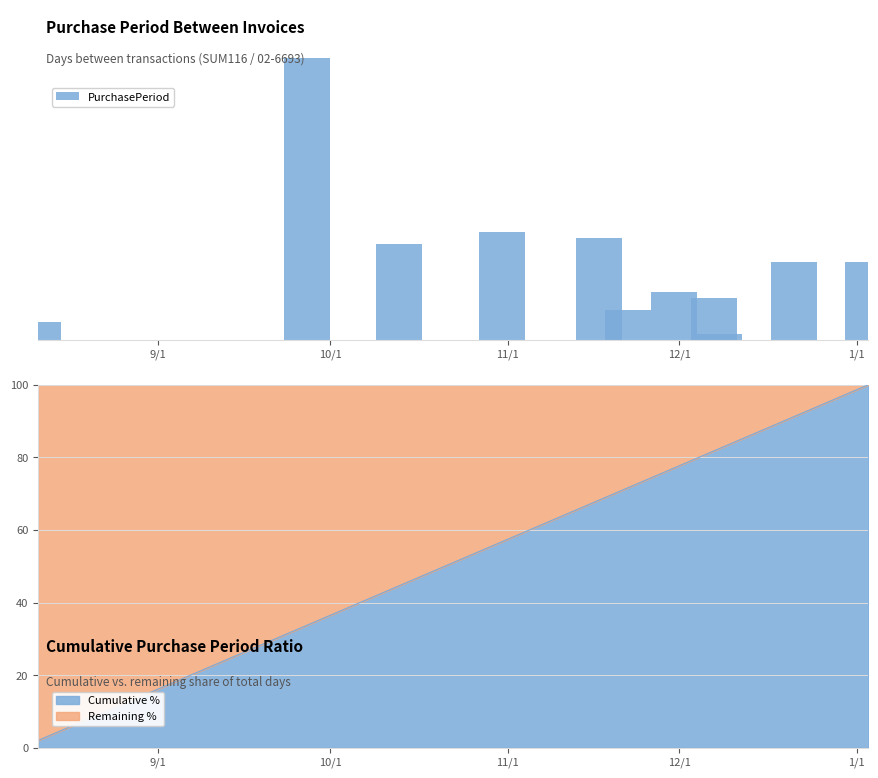

What is the minimum value for Cumulative %?

2.0